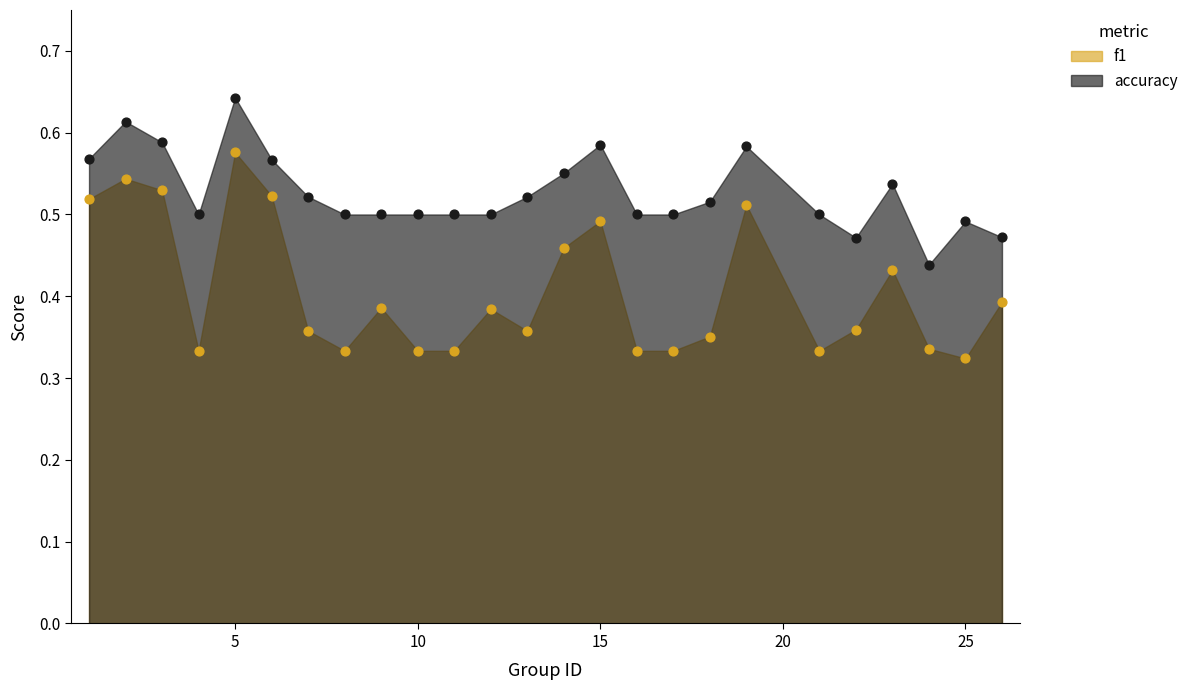

Which series contains the highest Y value?

accuracy